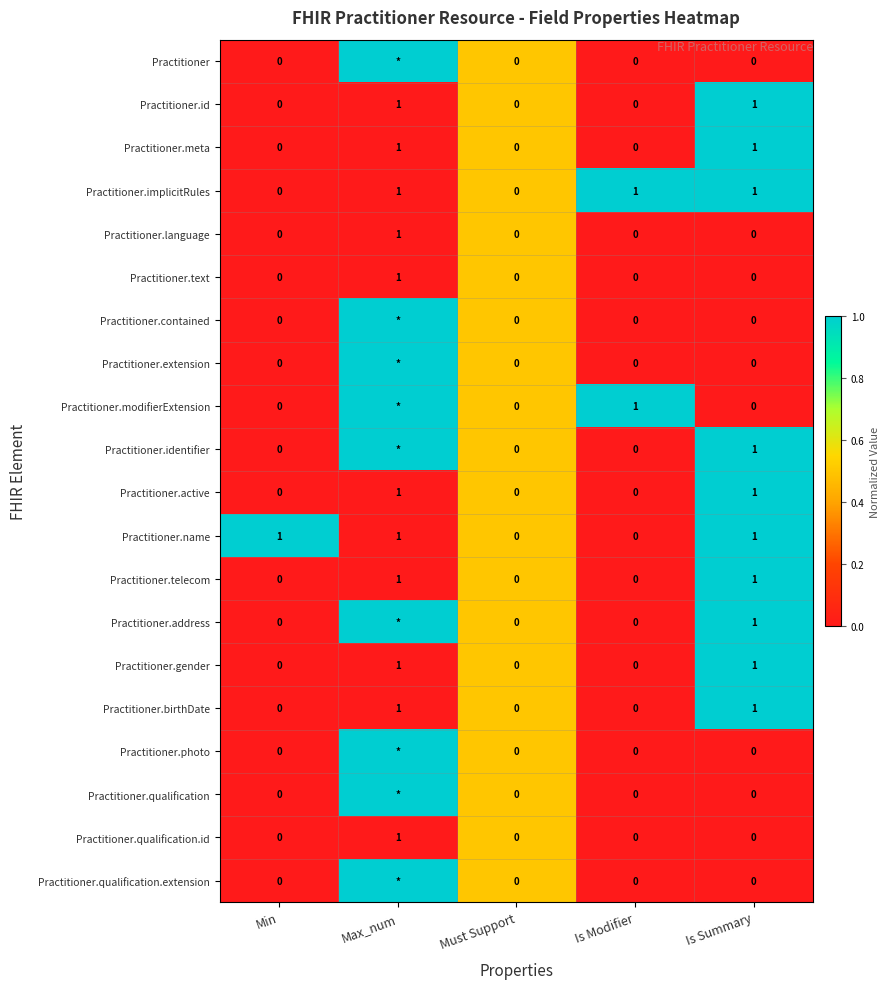

The value of Practitioner.meta at Must Support is -1. True or false?

False